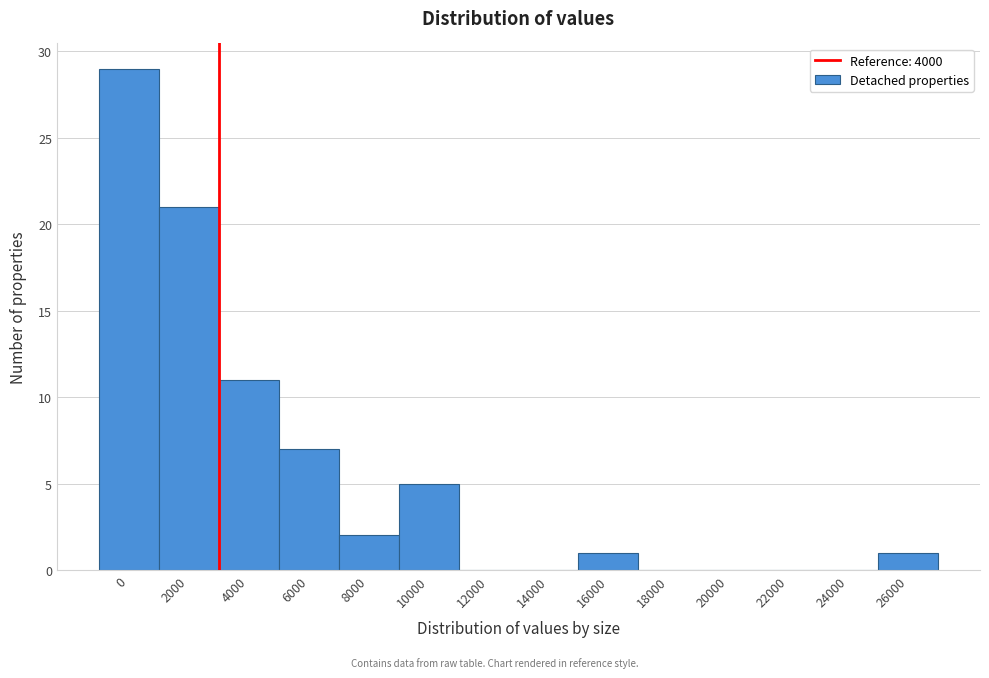

Reading left to right, list all the values displayed in this chart.

0=29	2000=21	4000=11	6000=7	8000=2	10000=5	12000=0	14000=0	16000=1	18000=0	20000=0	22000=0	24000=0	26000=1